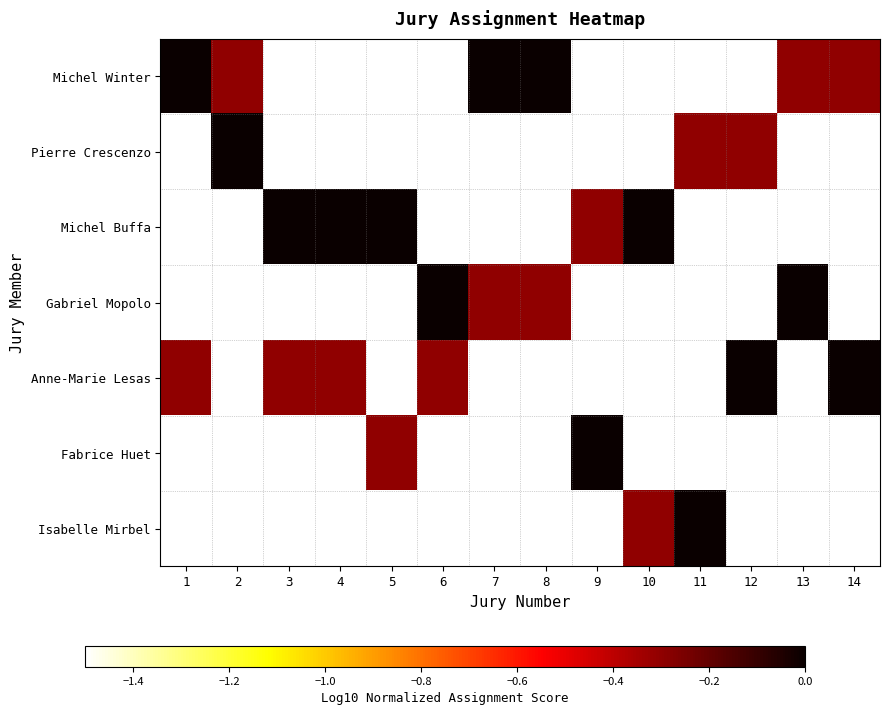

What is the smallest value displayed?

-0.3